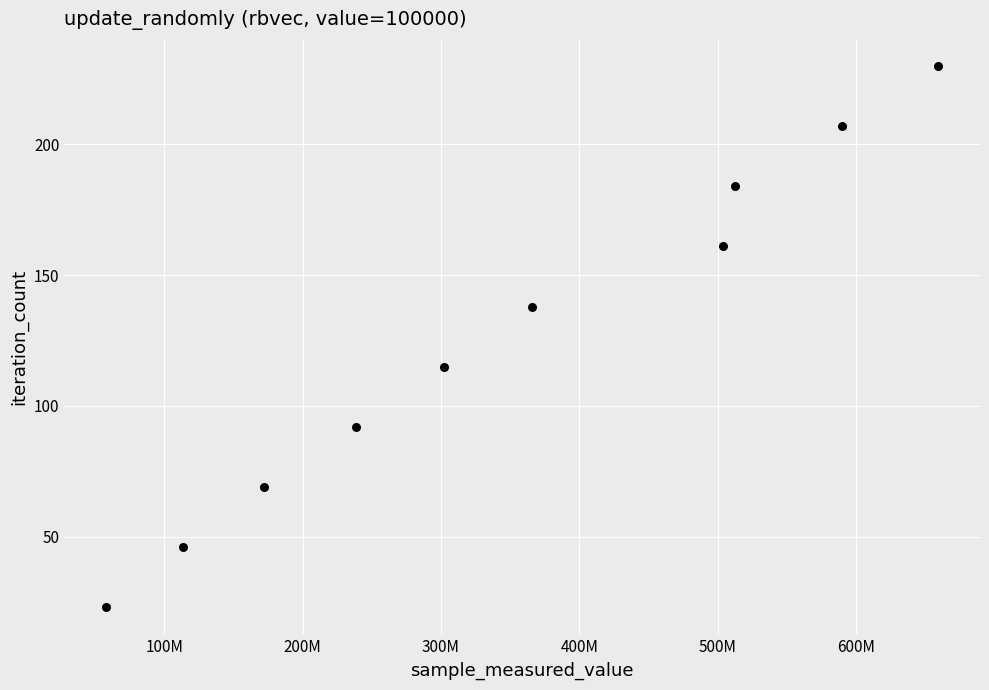

What is the range of Y values (max minus min)?

207